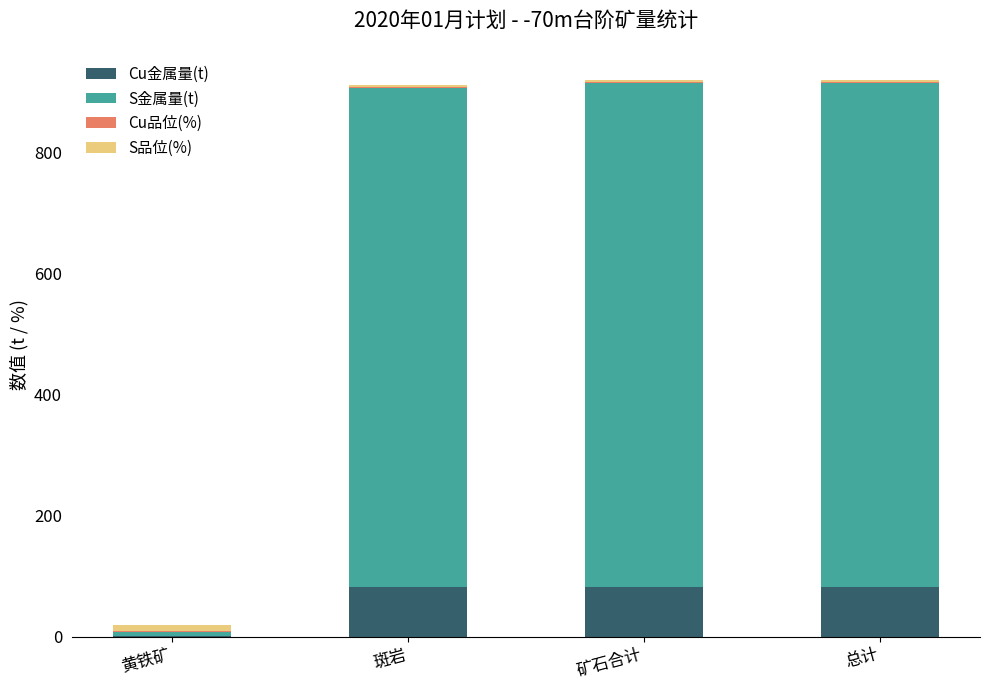

True or false: Cu金属量(t) has a value of 82.2 at 总计.

True